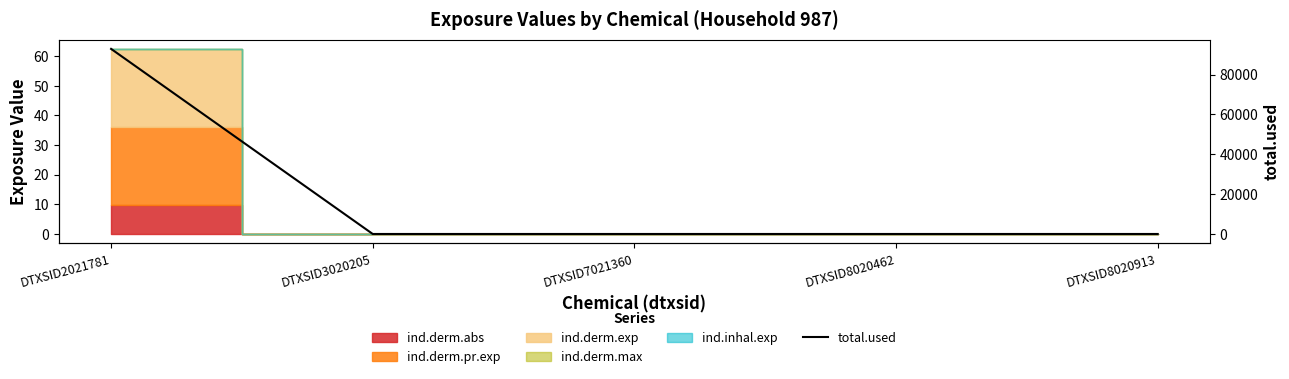

Where is the data nearest to the value 46444?

DTXSID3020205